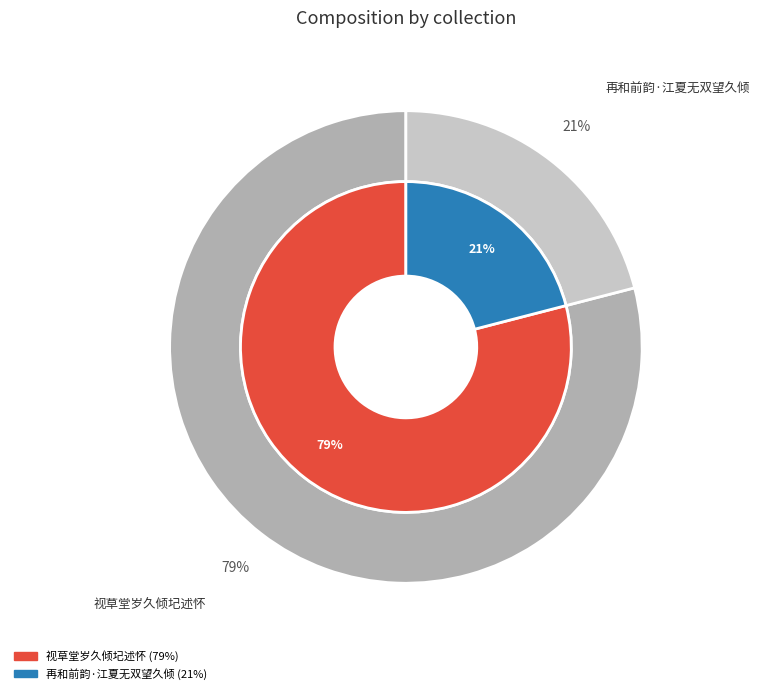

Which slice is the smallest?

再和前韵·江夏无双望久倾